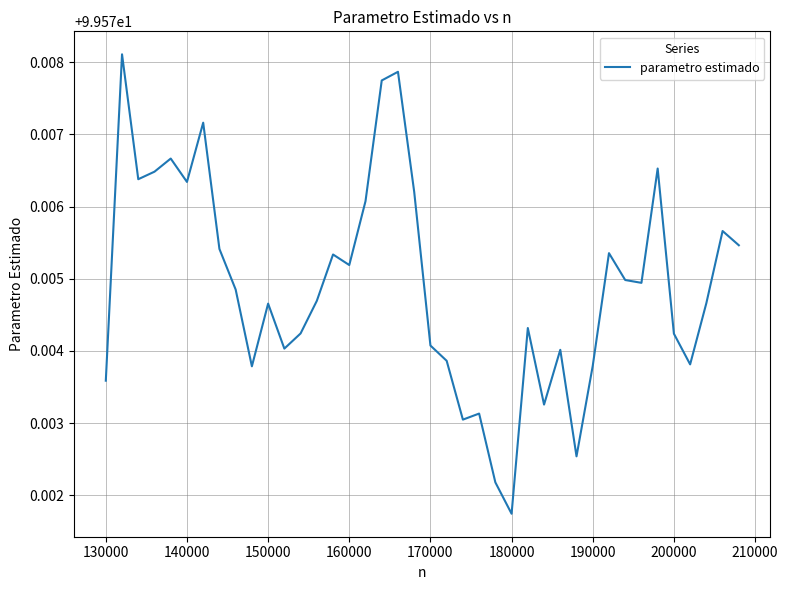

At which category does the chart reach its minimum across all series?

180000